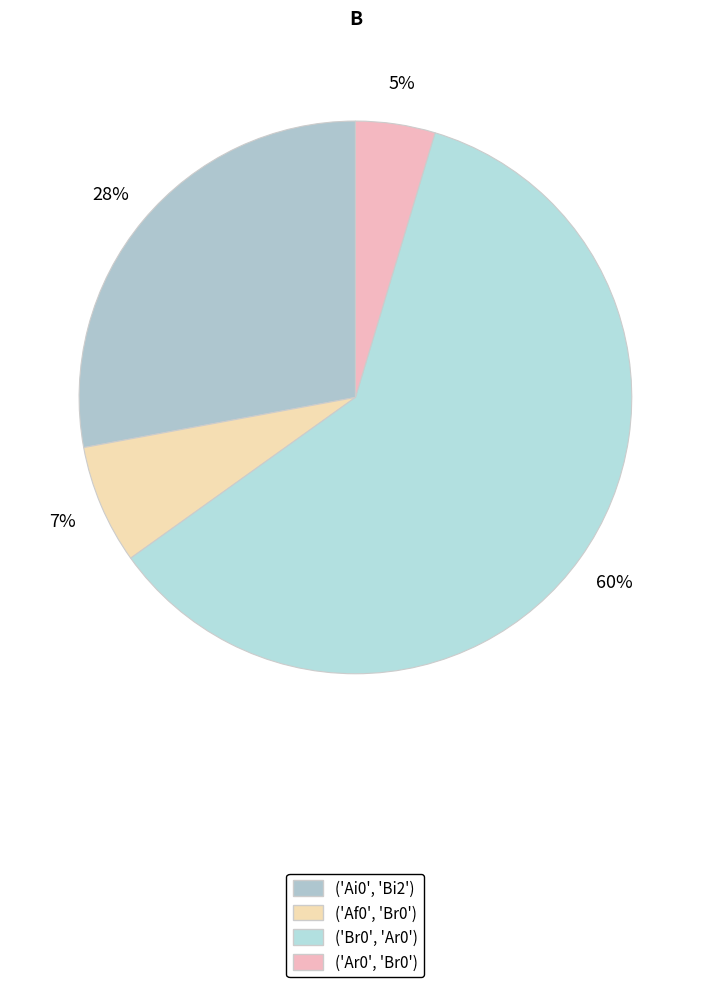

Is ('Br0', 'Ar0') the majority of the pie?

Yes